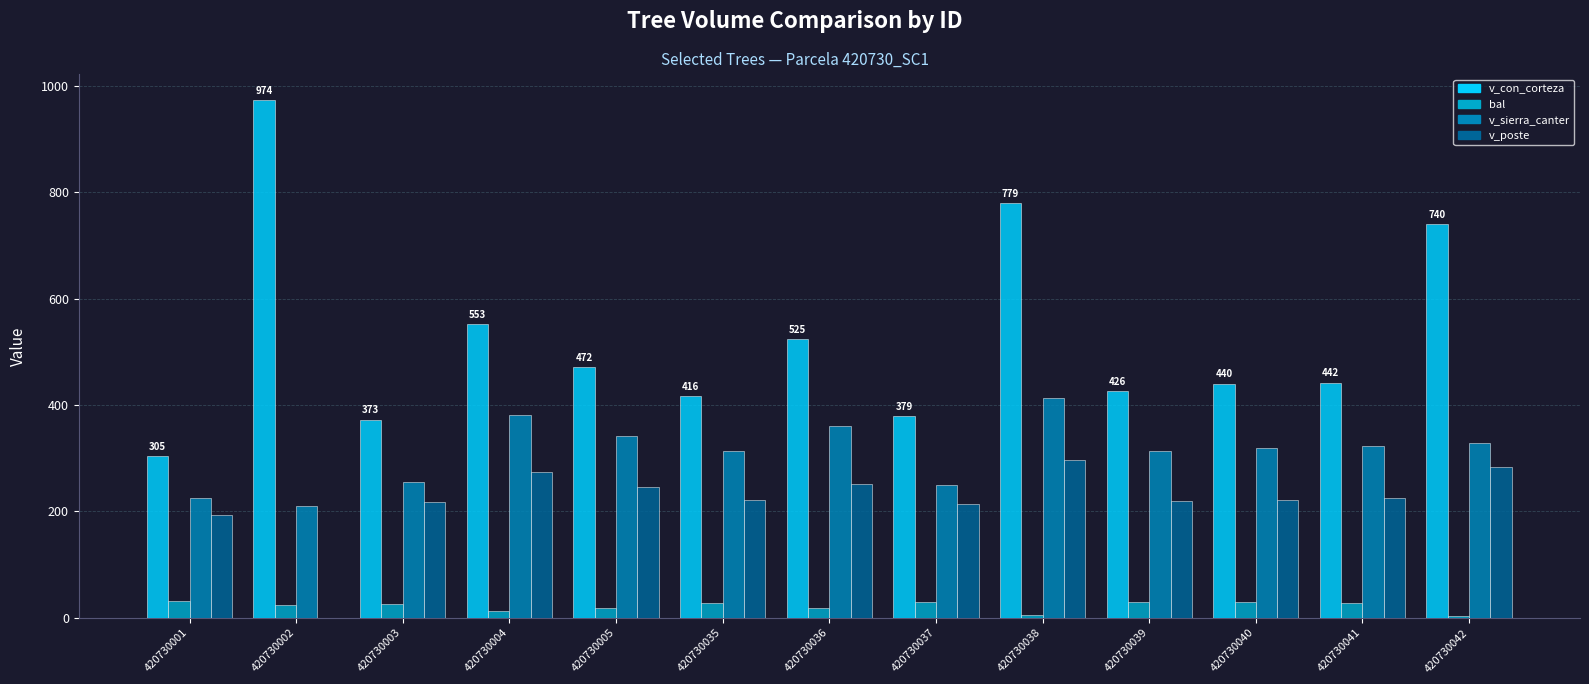

How many series are shown in this chart?

4